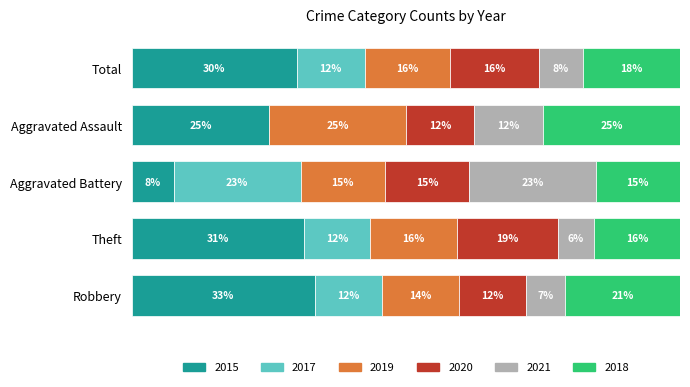

At which label does 2015 reach its peak?

Robbery